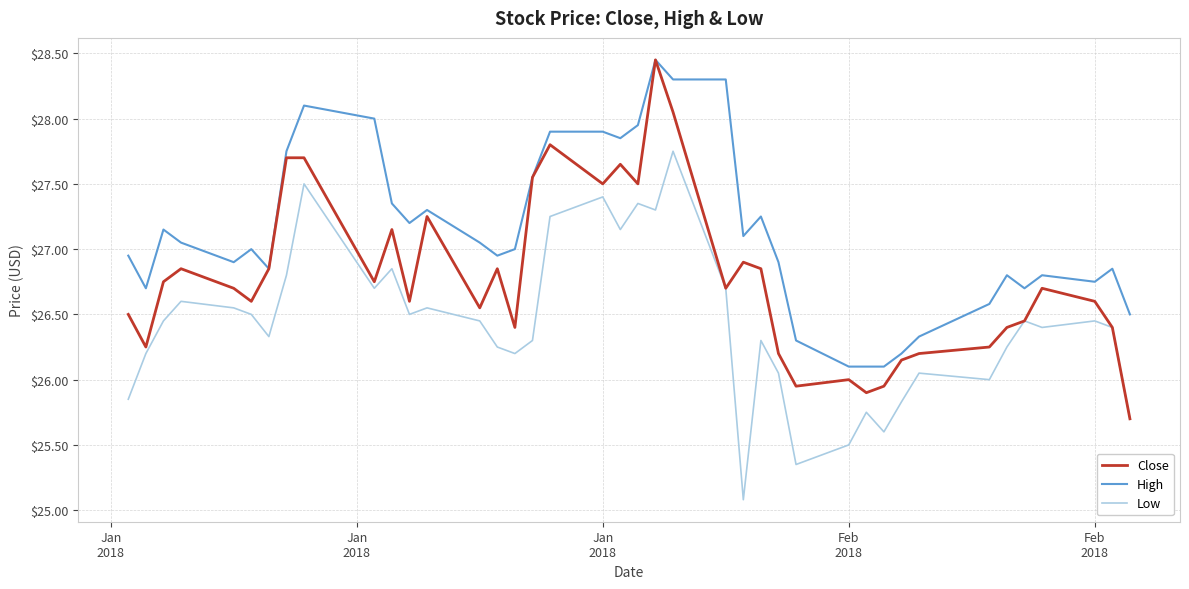

Which series has the largest total across all categories?

High